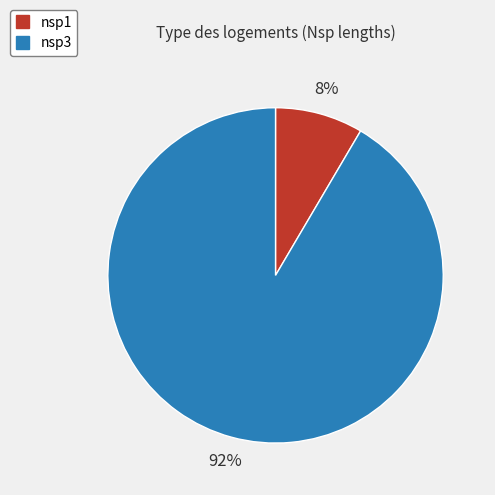

Do nsp1 and nsp3 together represent more than half of the pie?

Yes